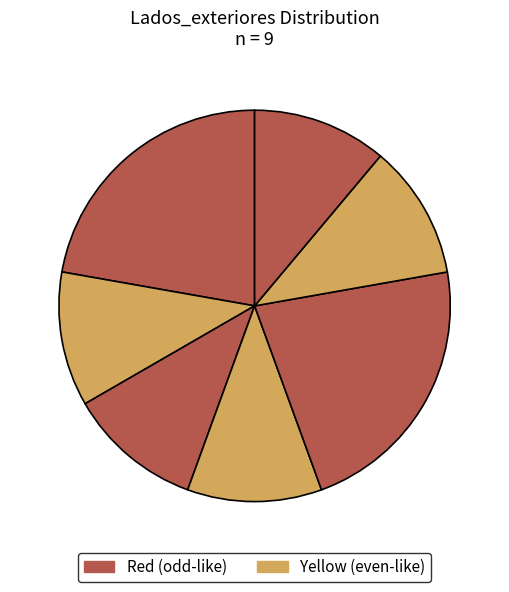

How many slices are in this pie chart?

7